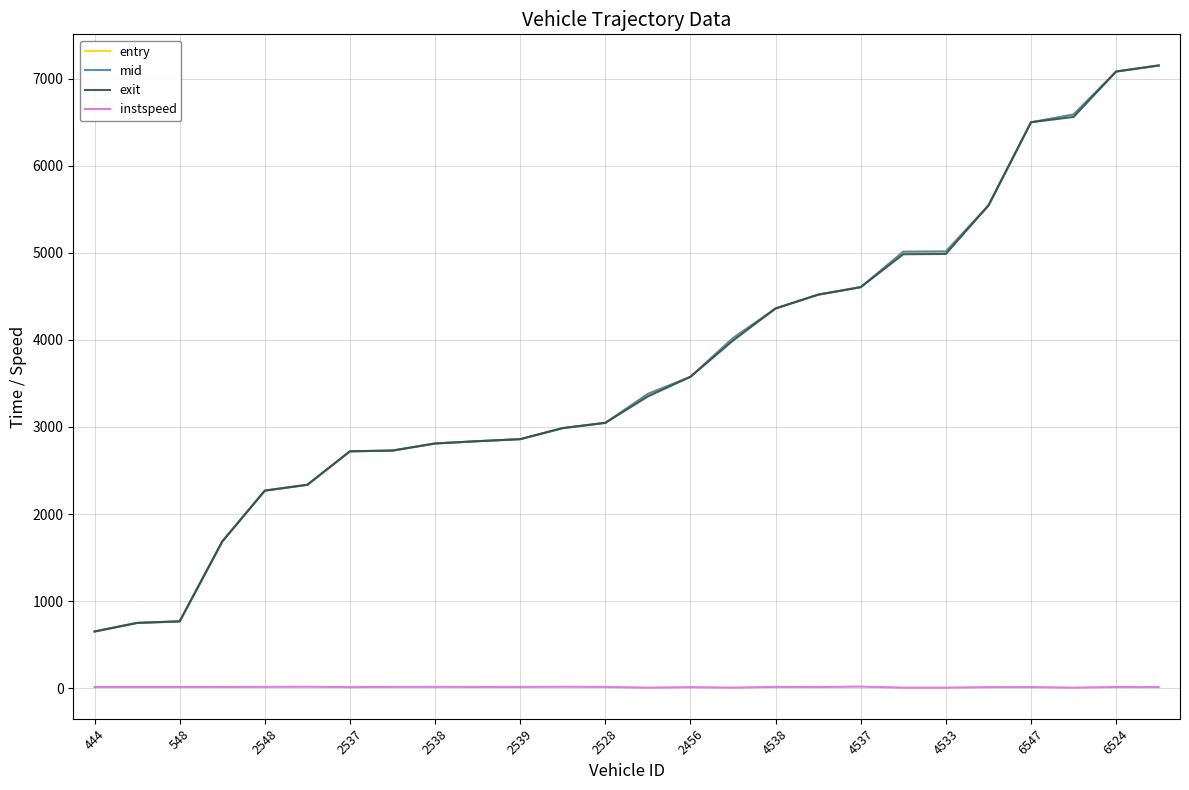

What is the average value of the instspeed series?

11.4